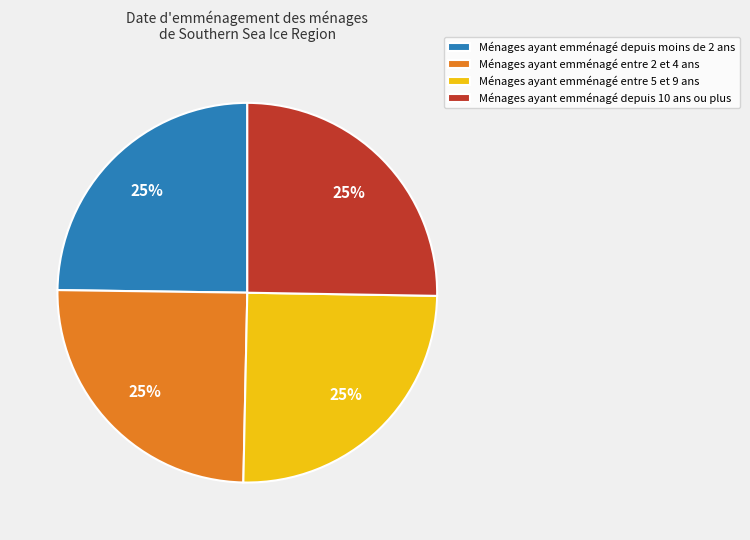

How many segments does this pie chart have?

4